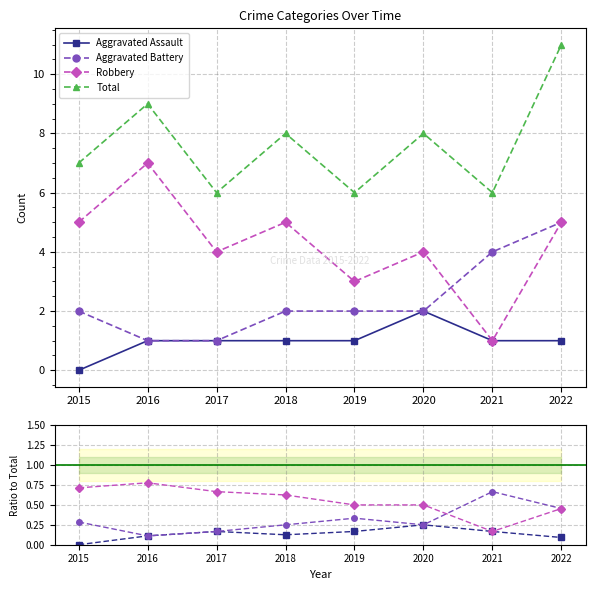

What is the sum of all Robbery values?

4.4